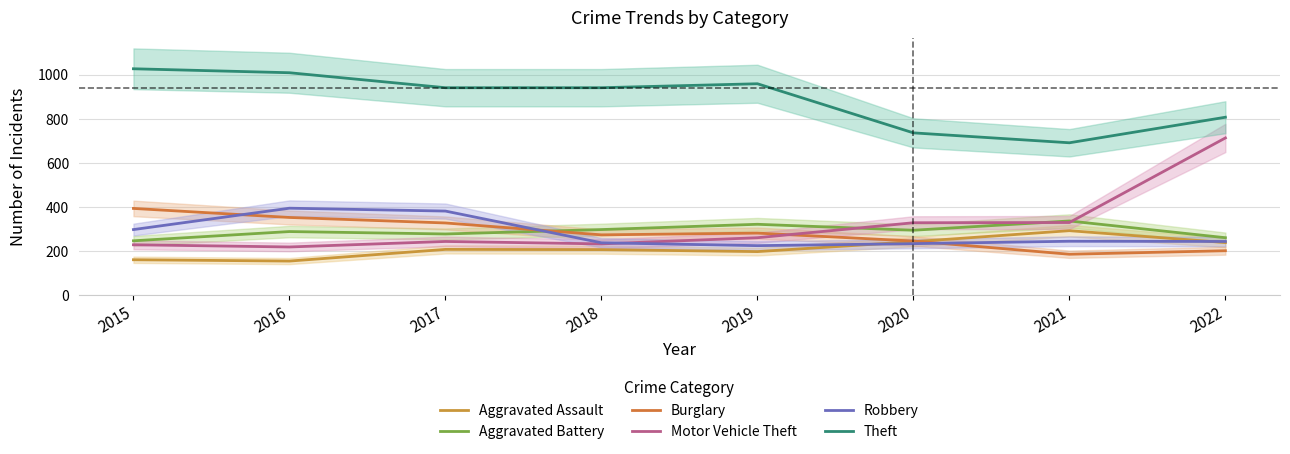

How many data points in Motor Vehicle Theft are less than 260?

4